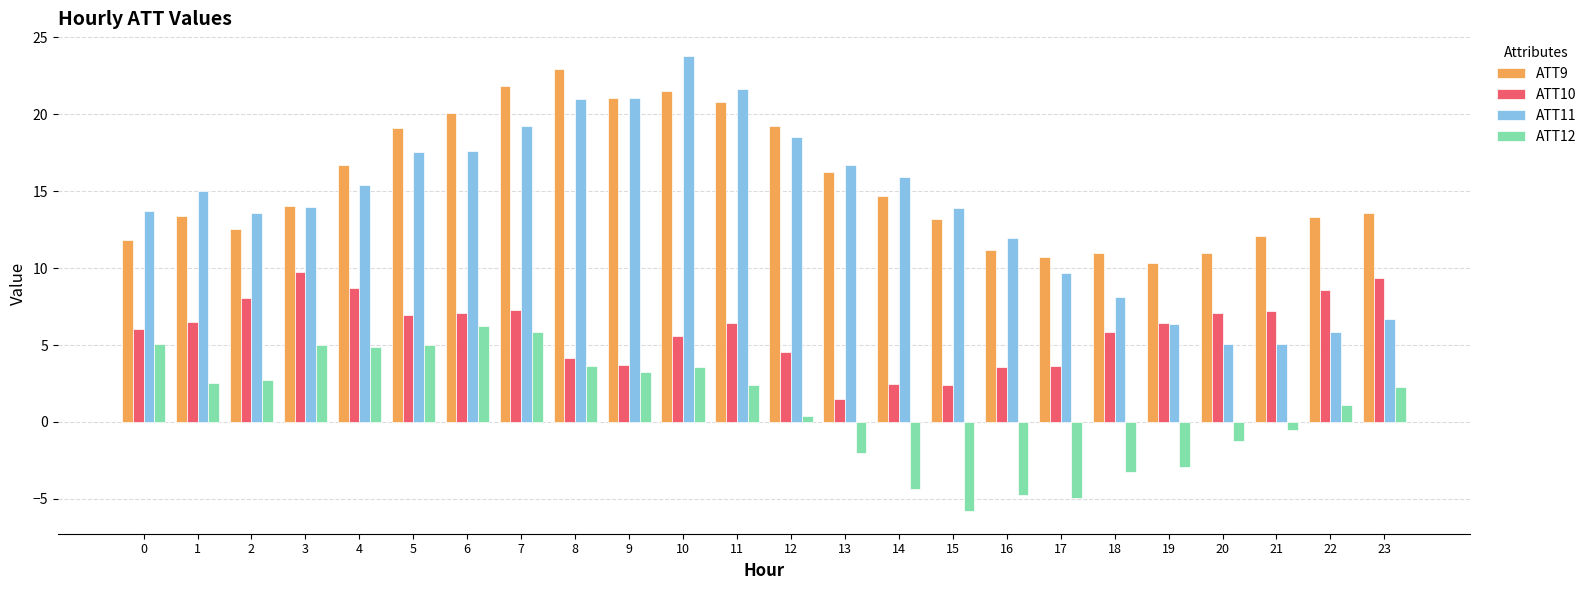

At which label does ATT9 reach its minimum?

19